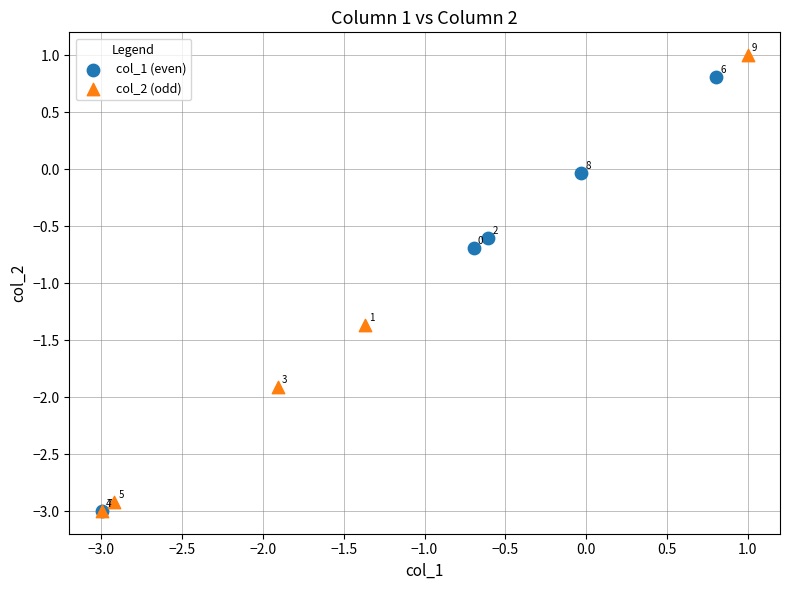

Which series reaches the maximum Y coordinate?

col_2 (odd)